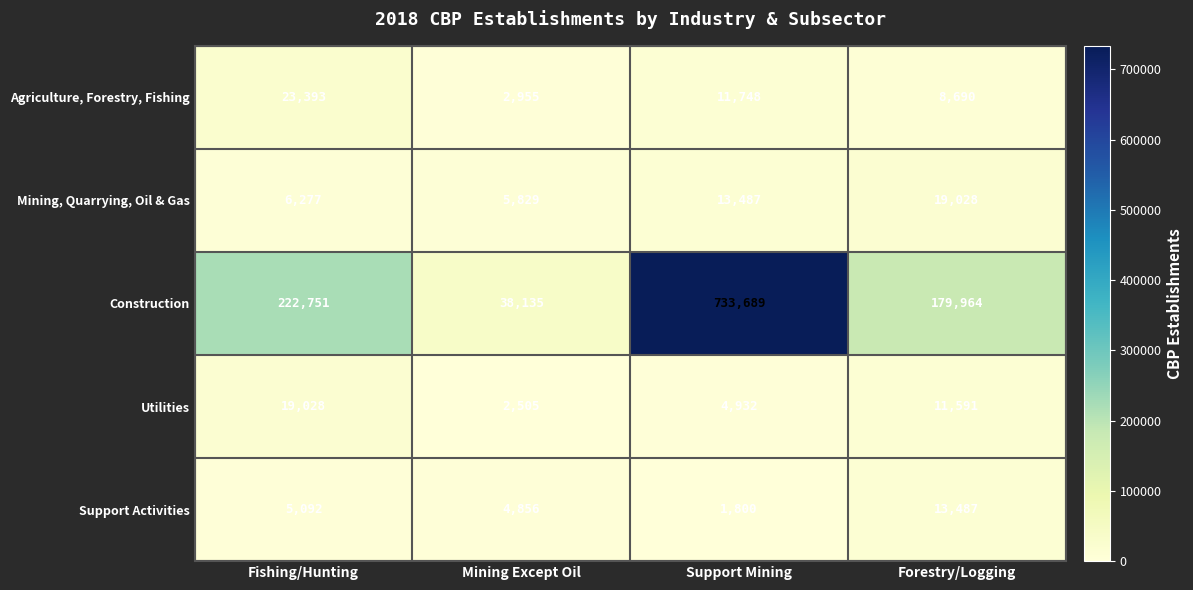

At how many categories does at least one series exceed 402628?

1